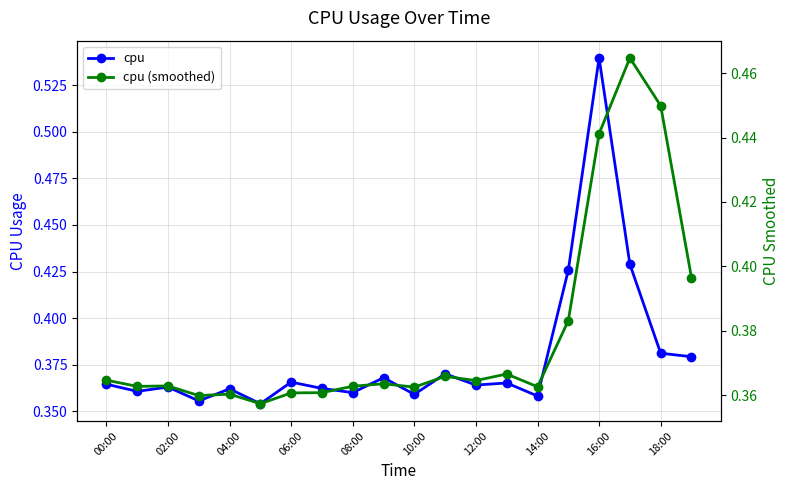

Does the chart have visible grid lines?

Yes